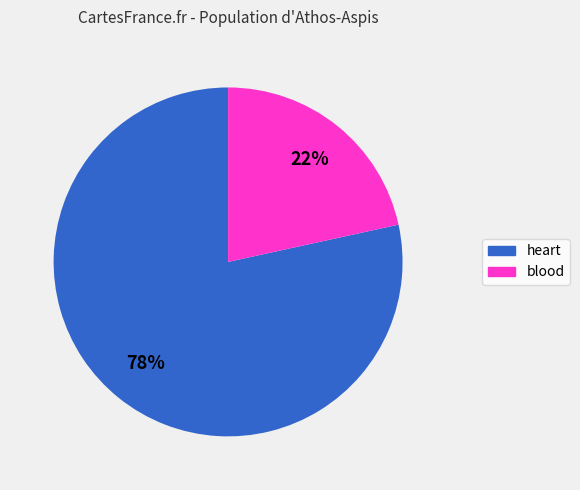

Between heart and blood, which is larger?

heart